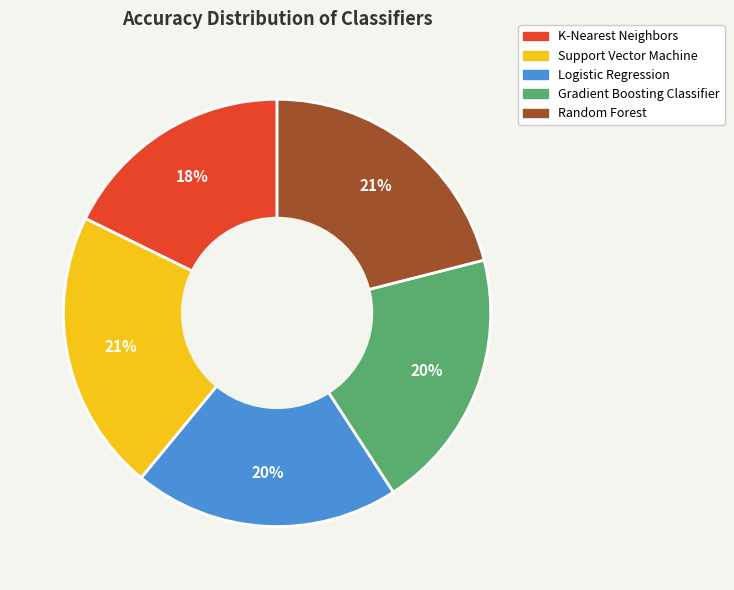

Which has a higher value, Support Vector Machine or K-Nearest Neighbors?

Support Vector Machine